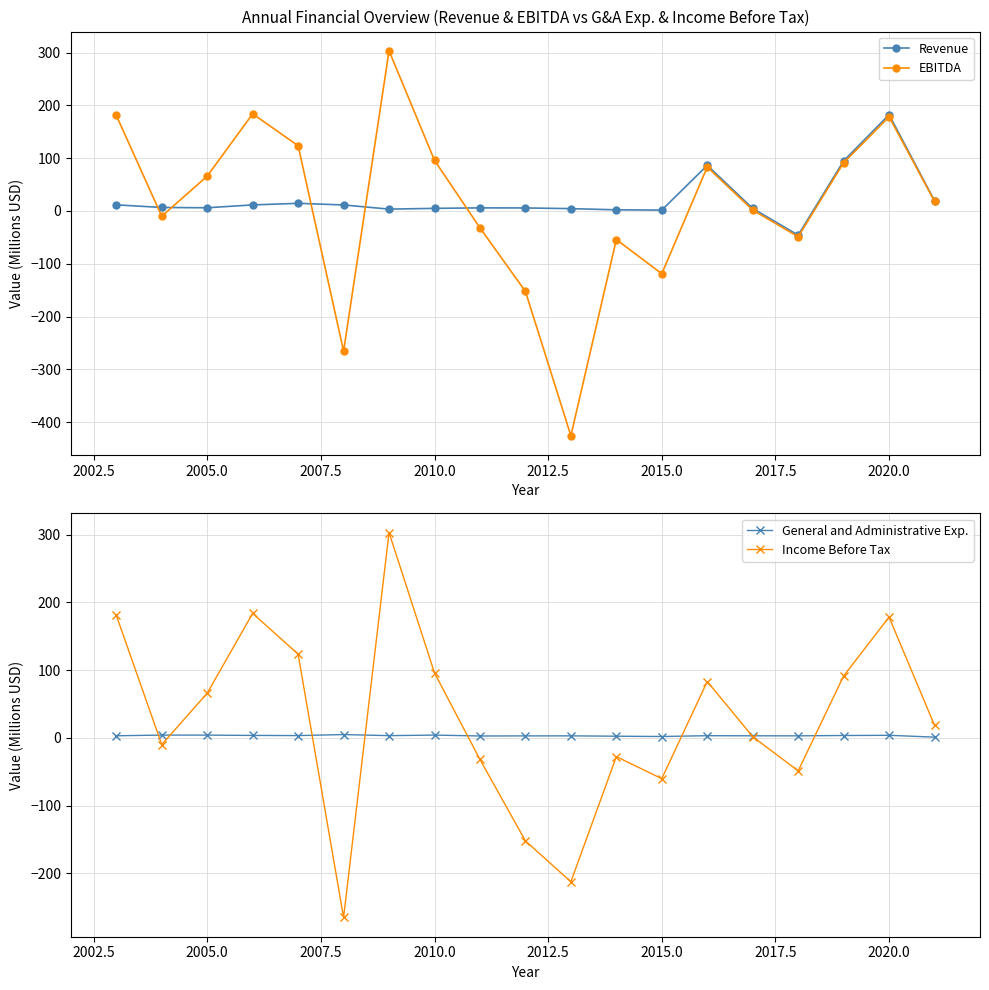

The value of Revenue at 2020.0 is 182.3. True or false?

True